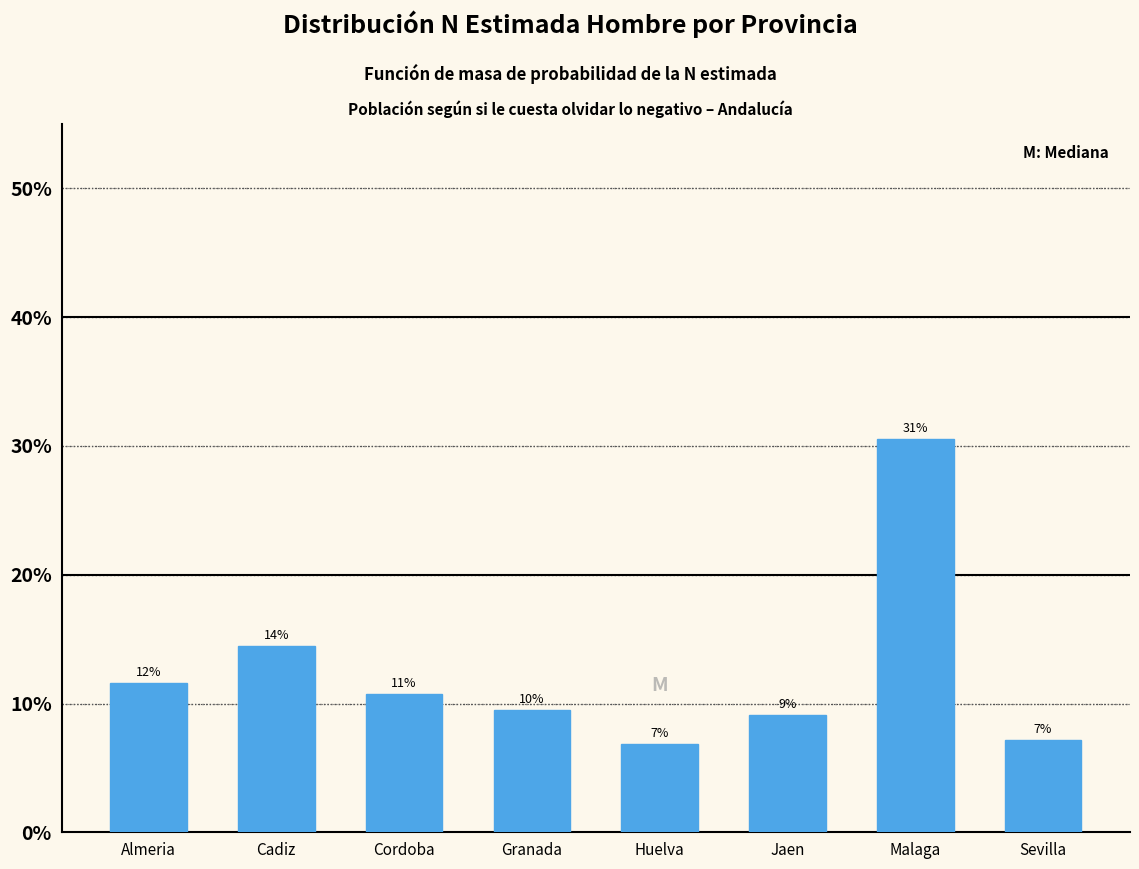

How many bars are there in total?

8